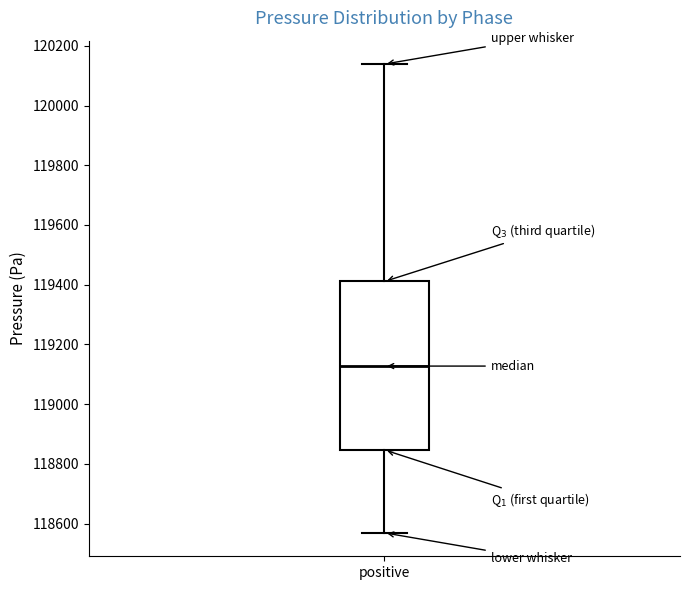

Transcribe this box plot: give where the median line is, the range the box spans, and where the two whiskers end, as read against the y-axis. The values are not printed on the chart, so give them approximately, as read against the axis.

median 119120, box 118840 to 119420, whiskers 118560 to 120140